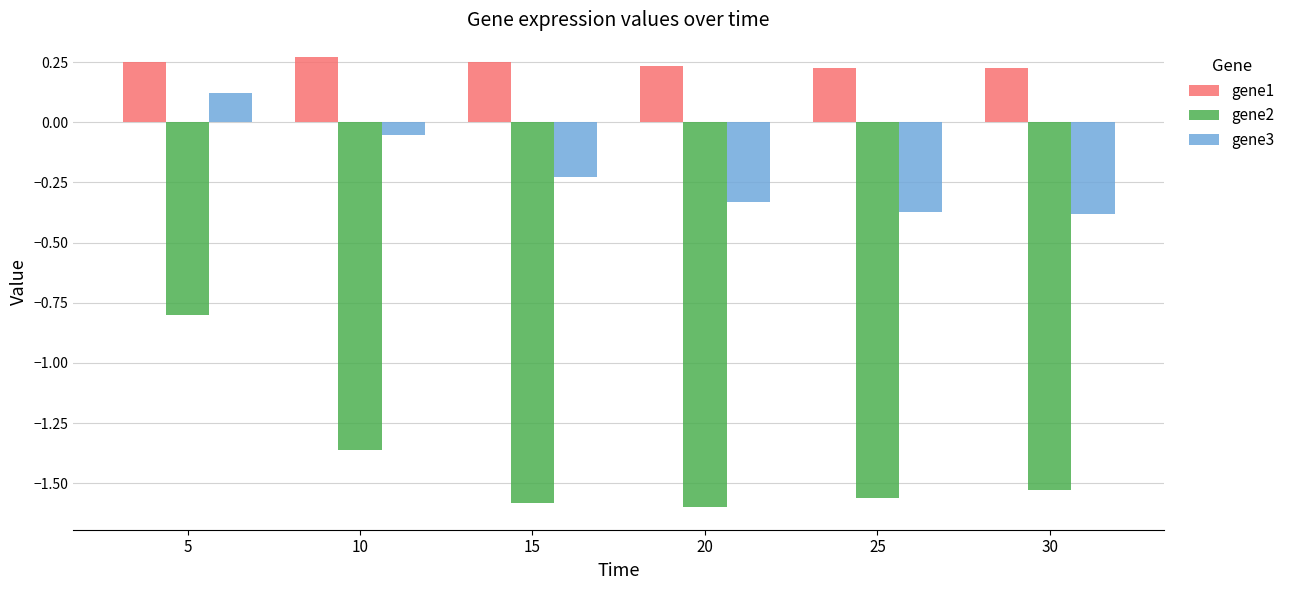

What is the spread (max minus min) of values at 10?

1.6